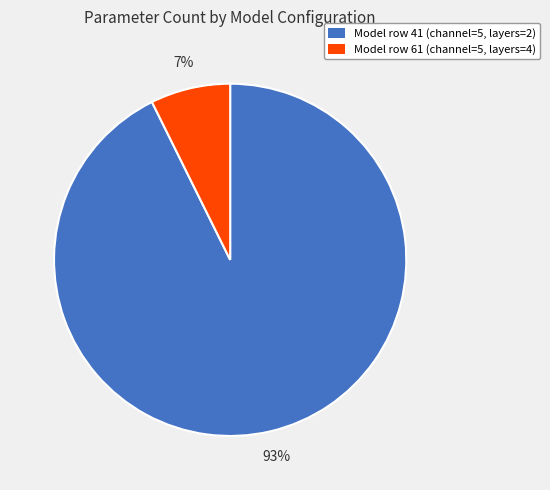

Is there any slice that represents more than half of the pie?

Yes